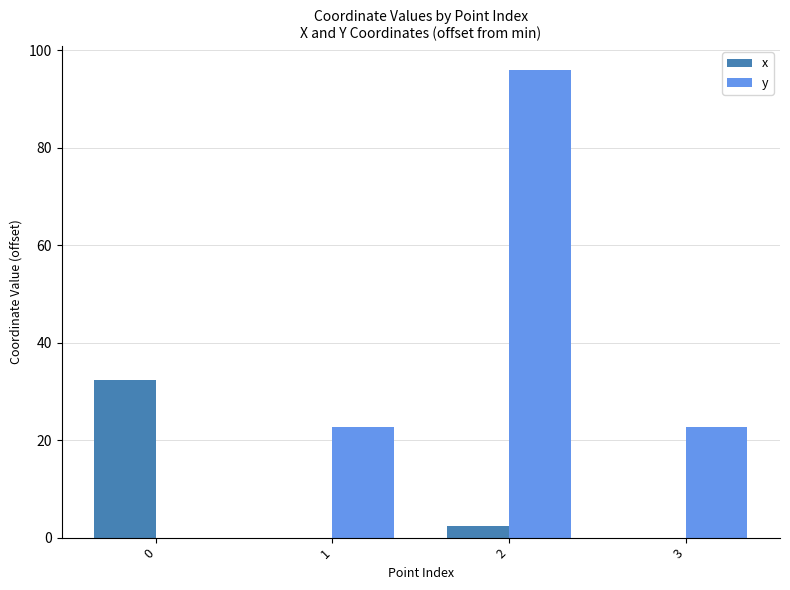

Reading left to right, transcribe all the data shown in this chart.

x: 32.3	0.0	2.4	0.0
y: 0.0	22.8	96.0	22.8